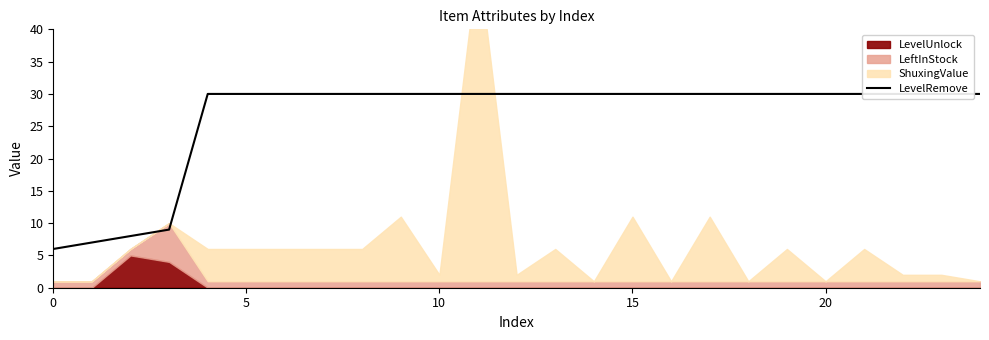

What is the value of the 19th point from the left?

30